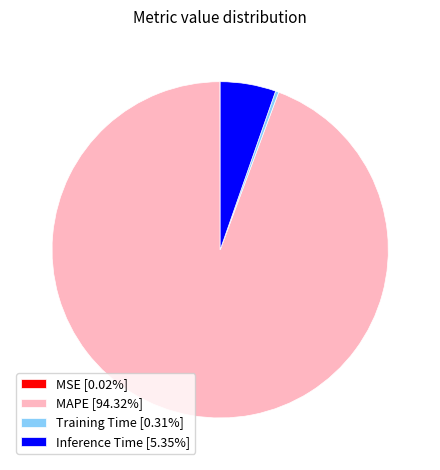

Combined, do Inference Time [5.35%] and Training Time [0.31%] account for over 50%?

No